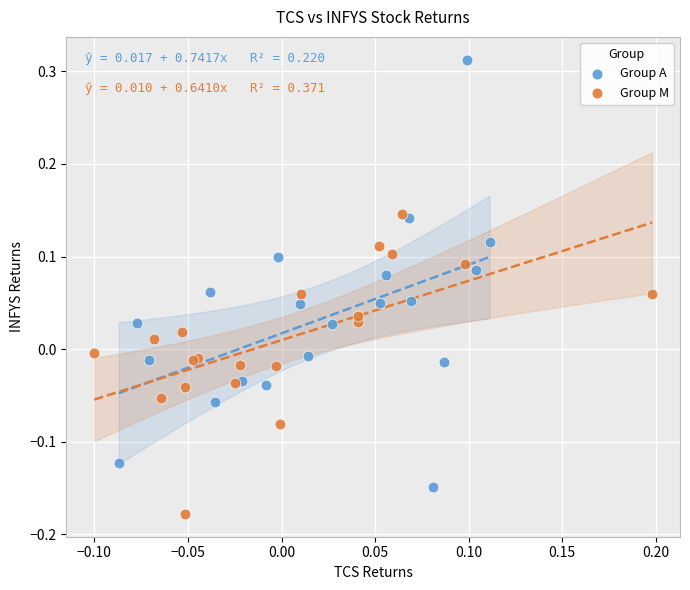

Which series has the widest spread of Y values?

Group A